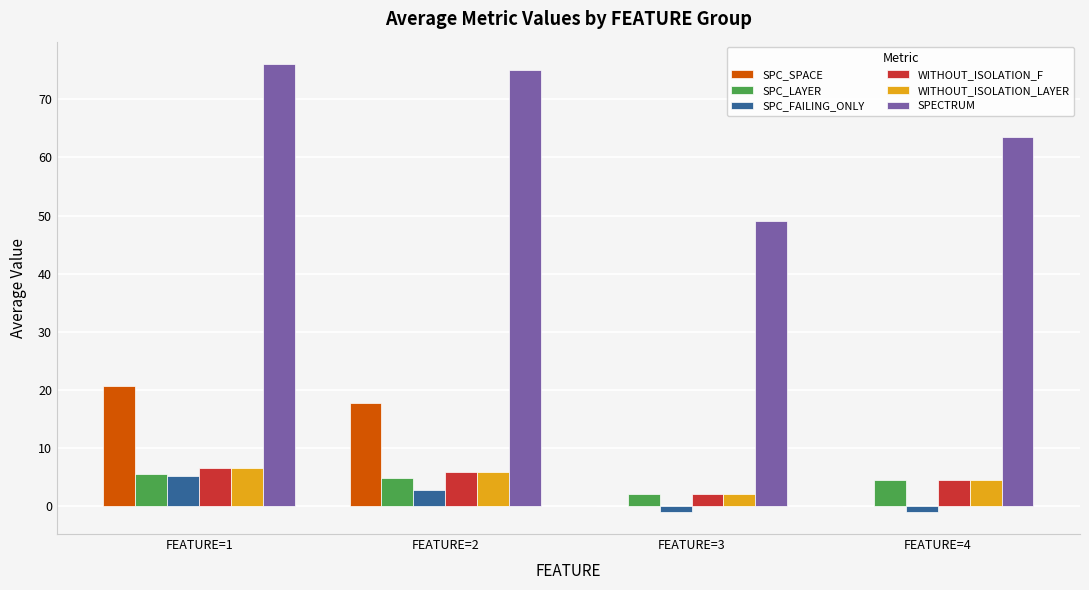

What is the sum of all WITHOUT_ISOLATION_LAYER values?

18.9